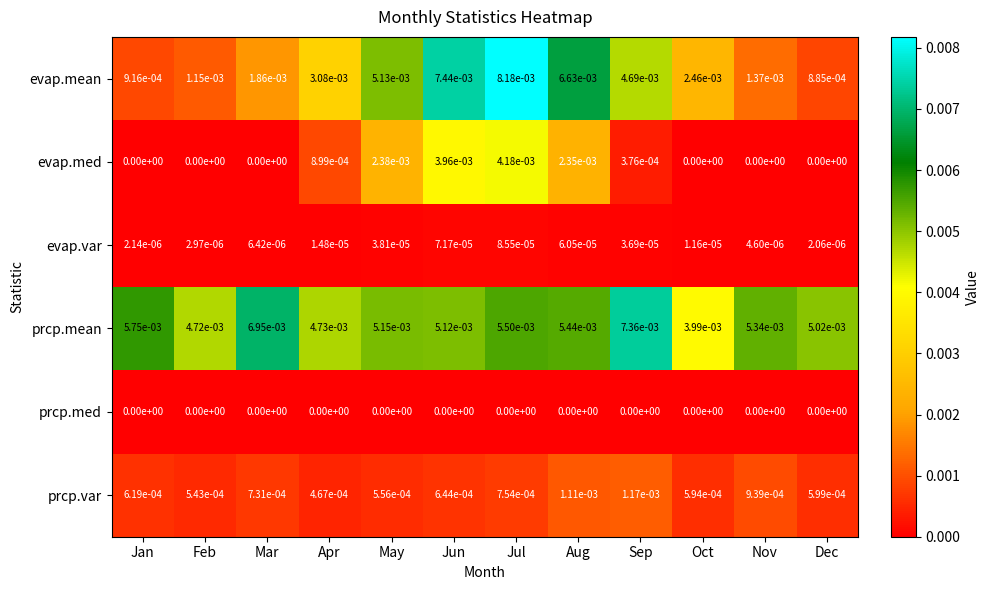

Which series changed the most between Jul and Oct?

evap.mean